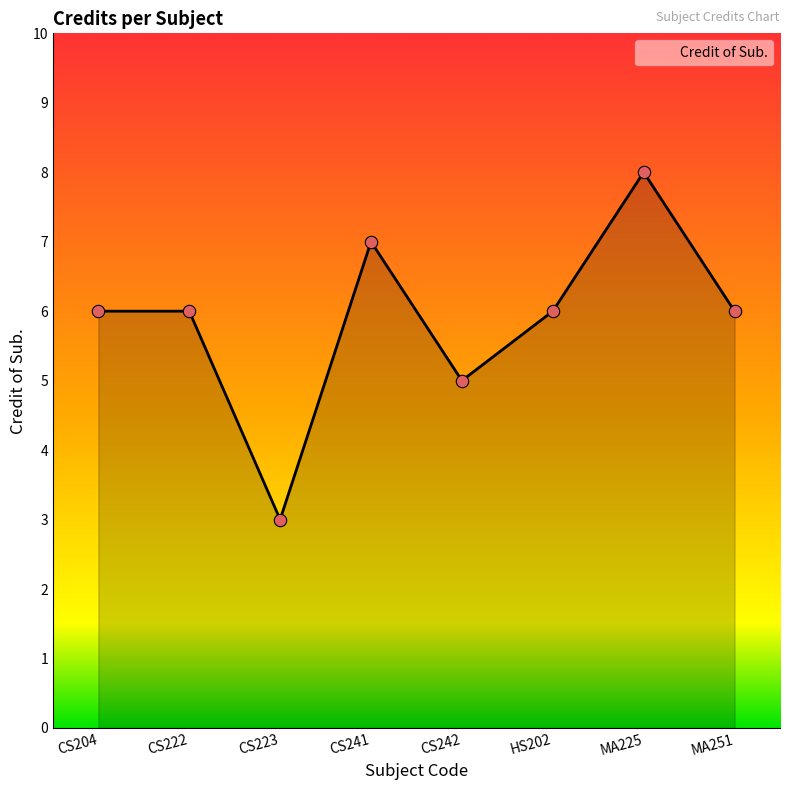

Approximately how many times larger is the value at CS241 compared to CS204?

1.2